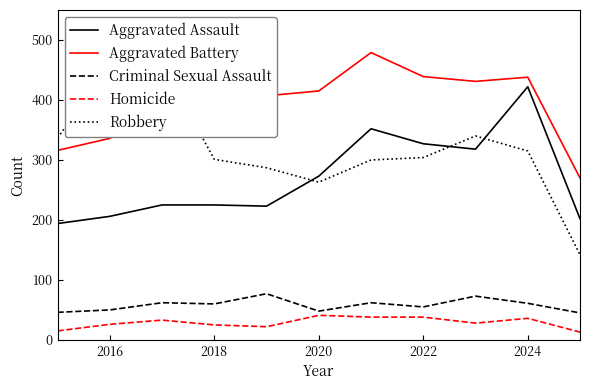

Which series has the widest spread of values?

Robbery